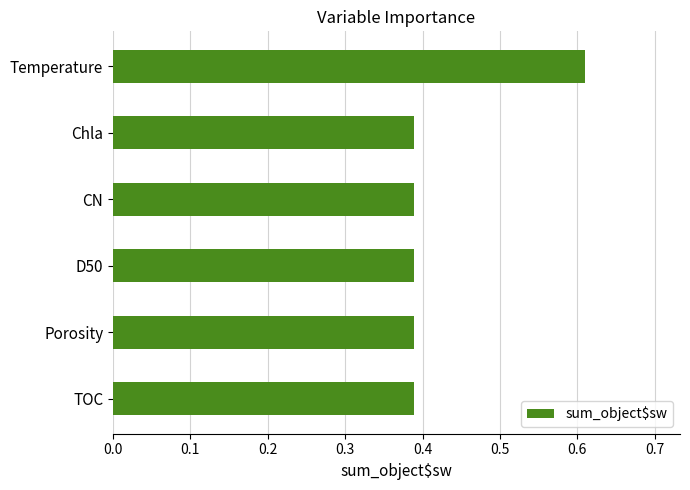

What is the label of the 6th bar from the top?

TOC